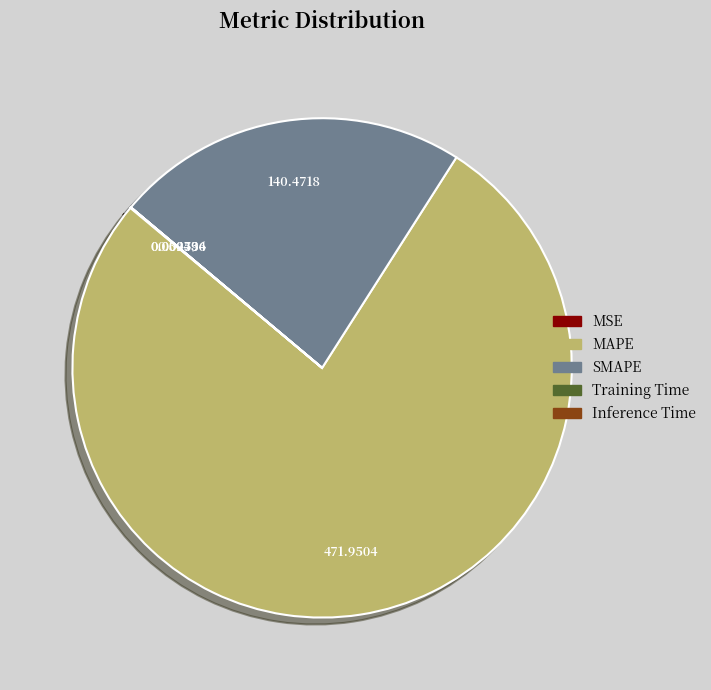

Is there a majority slice in this chart?

Yes